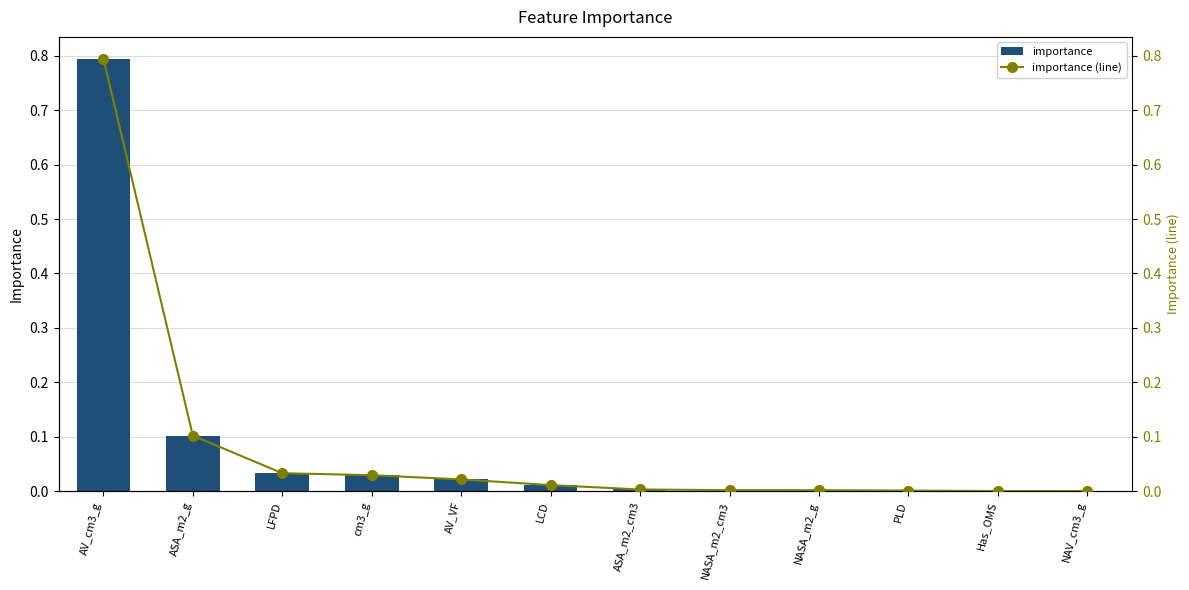

Reading left to right, what are all the values shown in this chart?

importance: AV_cm3_g=0.8	ASA_m2_g=0.1	LFPD=0.0	cm3_g=0.0	AV_VF=0.0	LCD=0.0	ASA_m2_cm3=0.0	NASA_m2_cm3=0.0	NASA_m2_g=0.0	PLD=0.0	Has_OMS=0.0	NAV_cm3_g=0.0
importance (line): AV_cm3_g=0.8	ASA_m2_g=0.1	LFPD=0.0	cm3_g=0.0	AV_VF=0.0	LCD=0.0	ASA_m2_cm3=0.0	NASA_m2_cm3=0.0	NASA_m2_g=0.0	PLD=0.0	Has_OMS=0.0	NAV_cm3_g=0.0